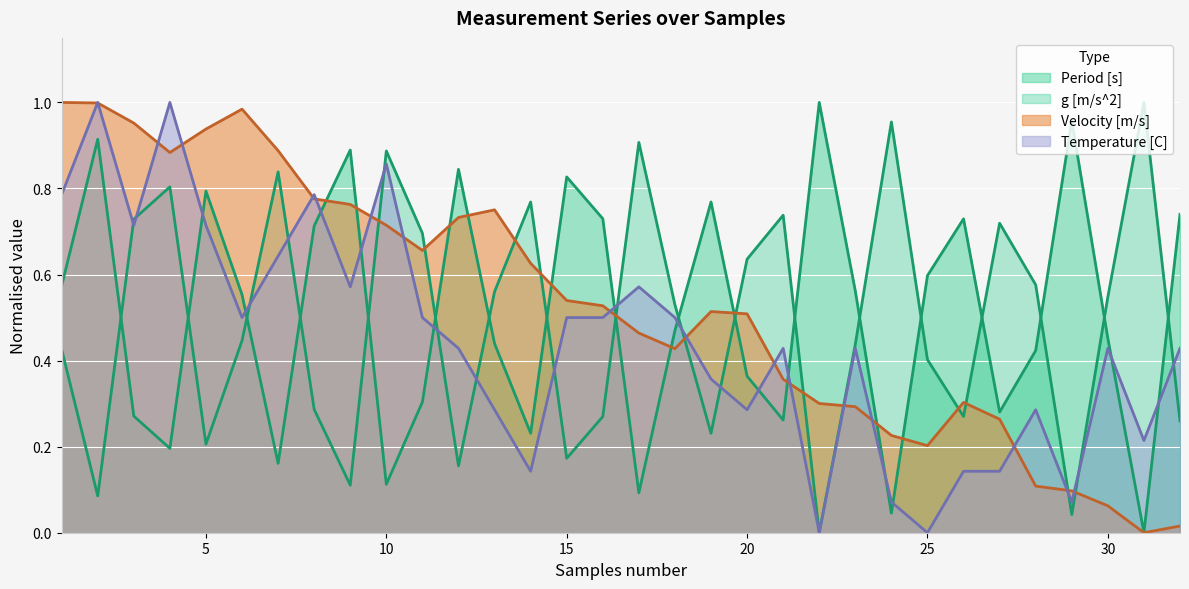

Between 4 and 18, which series saw the biggest shift?

Temperature [C]